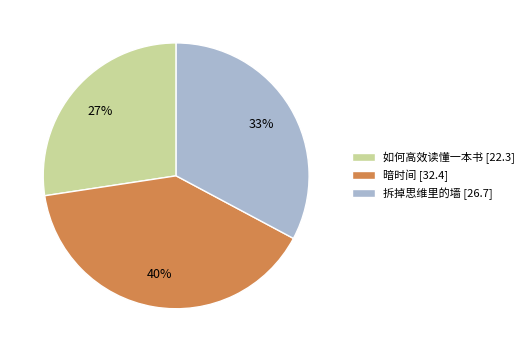

Is it true that 如何高效读懂一本书 is 14% of the pie?

False